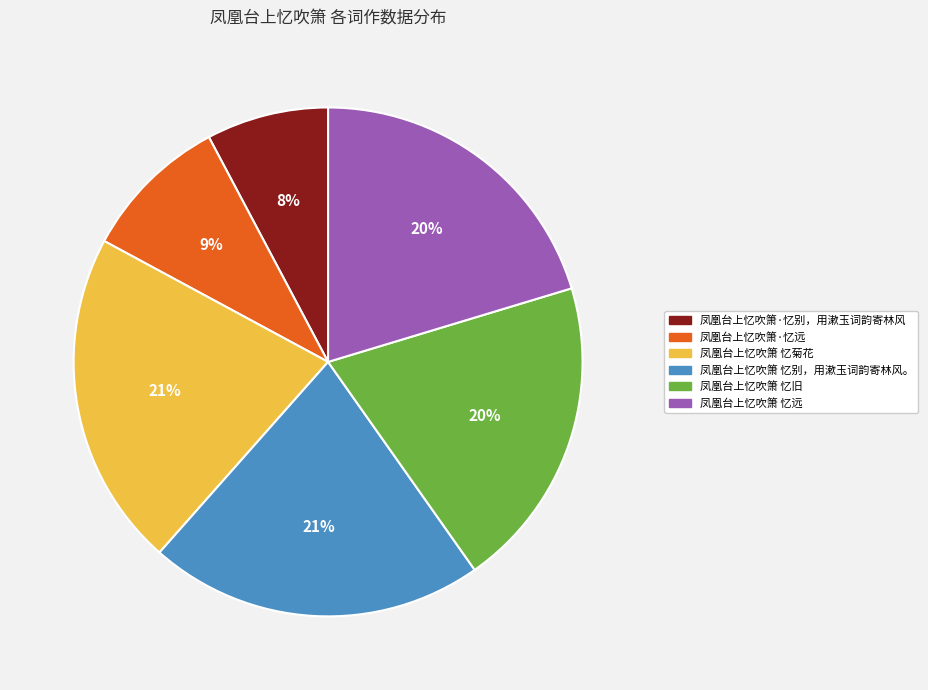

Do 凤凰台上忆吹箫 忆别，用漱玉词韵寄林风。 and 凤凰台上忆吹箫 忆远 together represent more than half of the pie?

No